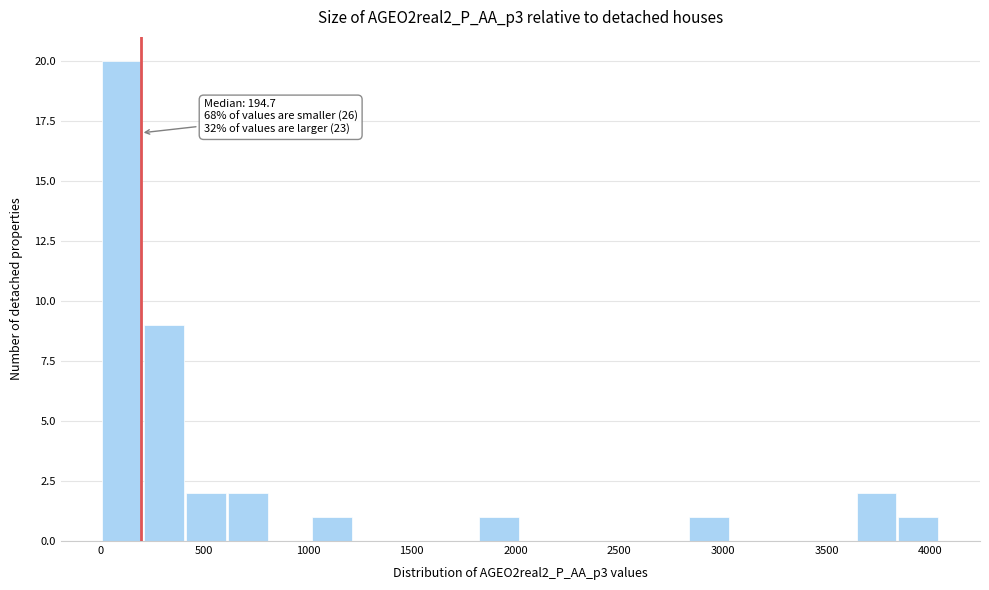

Which range on the x-axis has the tallest bar?

0 to 200